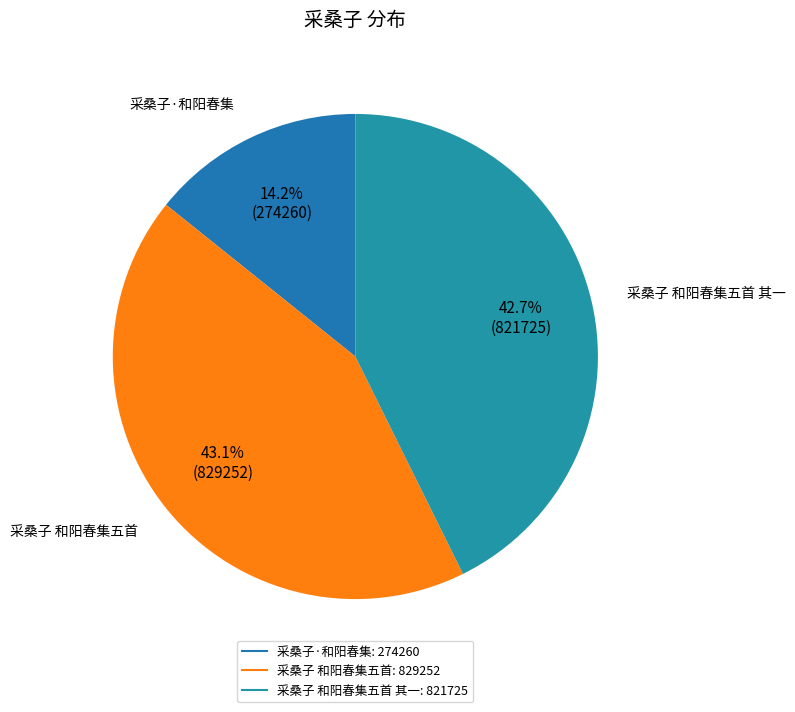

Does any single category account for the majority?

No